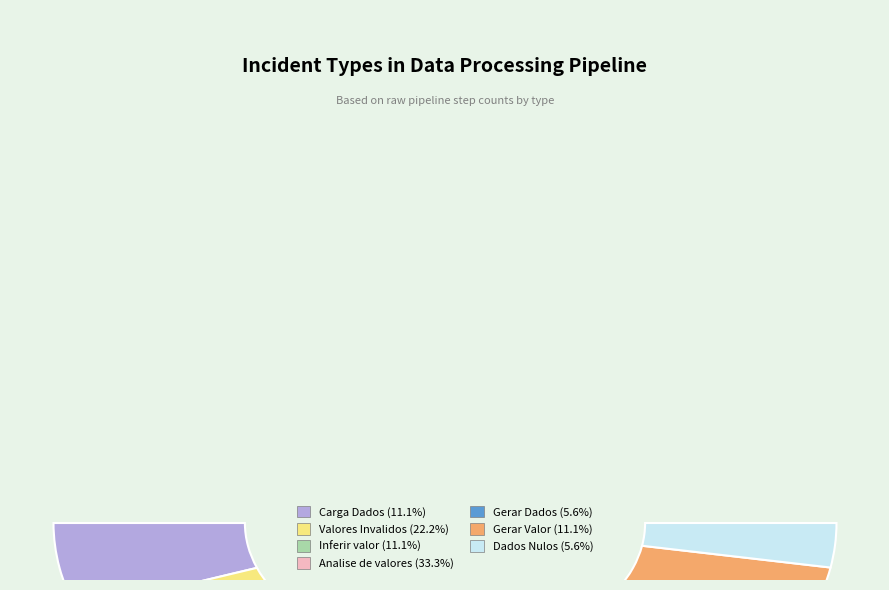

The Inferir valor slice represents 11% of the pie. True or false?

True